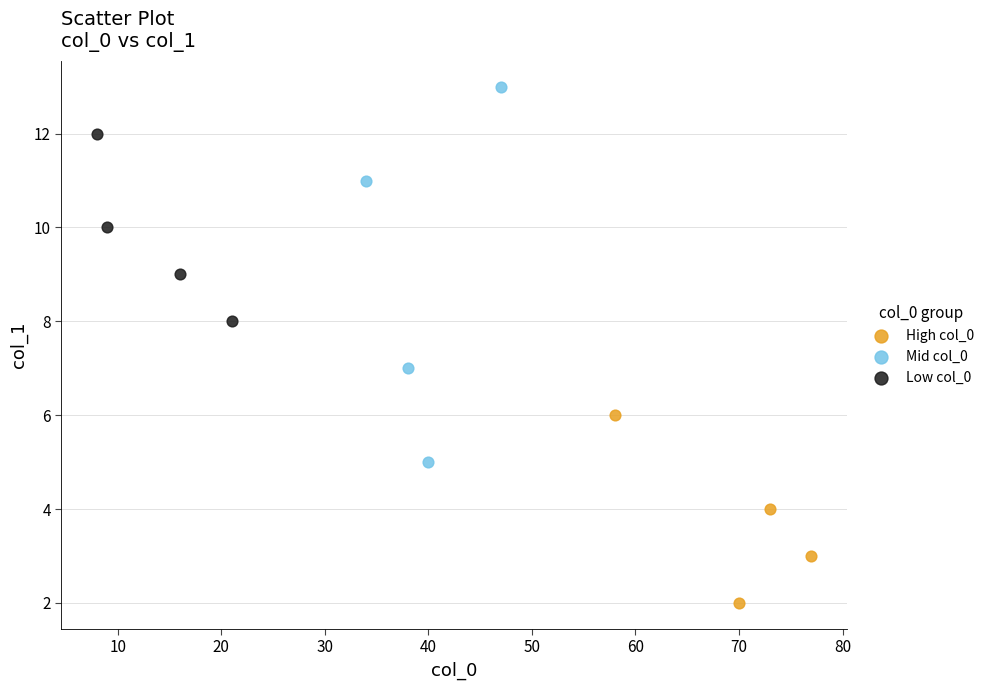

Which series reaches the maximum Y coordinate?

Mid col_0